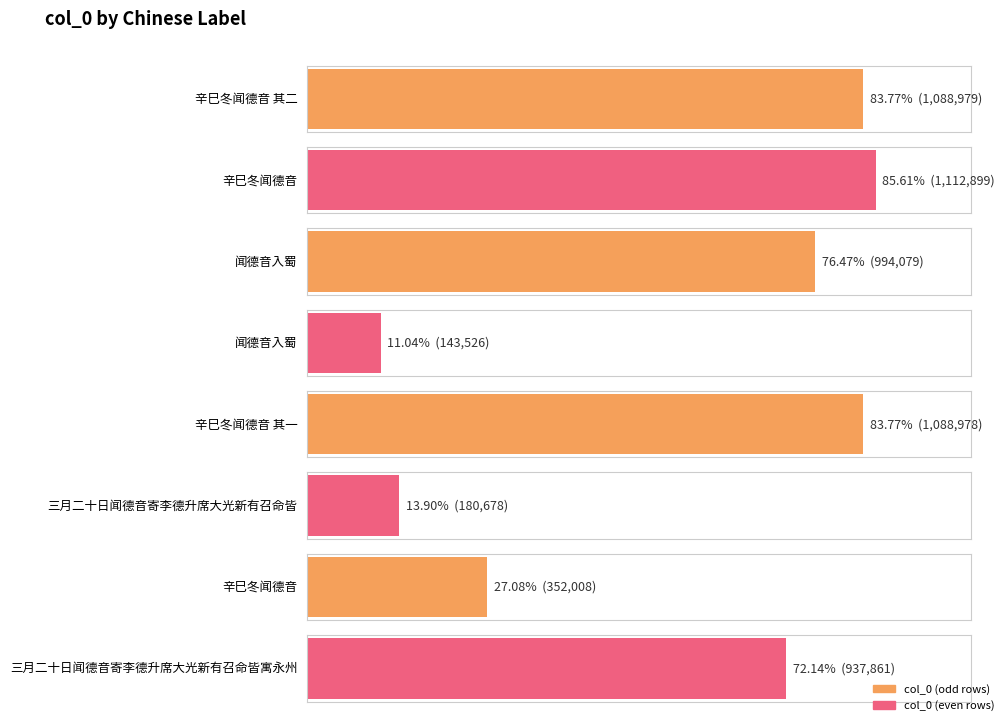

The chart shows a value of 378402 at 辛巳冬闻德音. True or false?

False